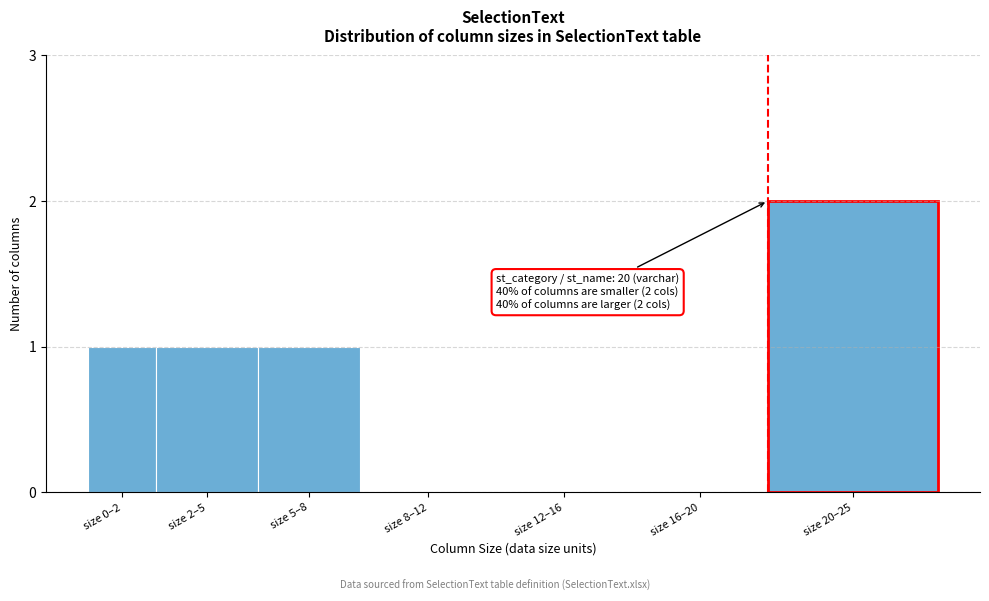

Reading right to left, extract all data points from this chart.

size 20–25=2	size 16–20=0	size 12–16=0	size 8–12=0	size 5–8=1	size 2–5=1	size 0–2=1